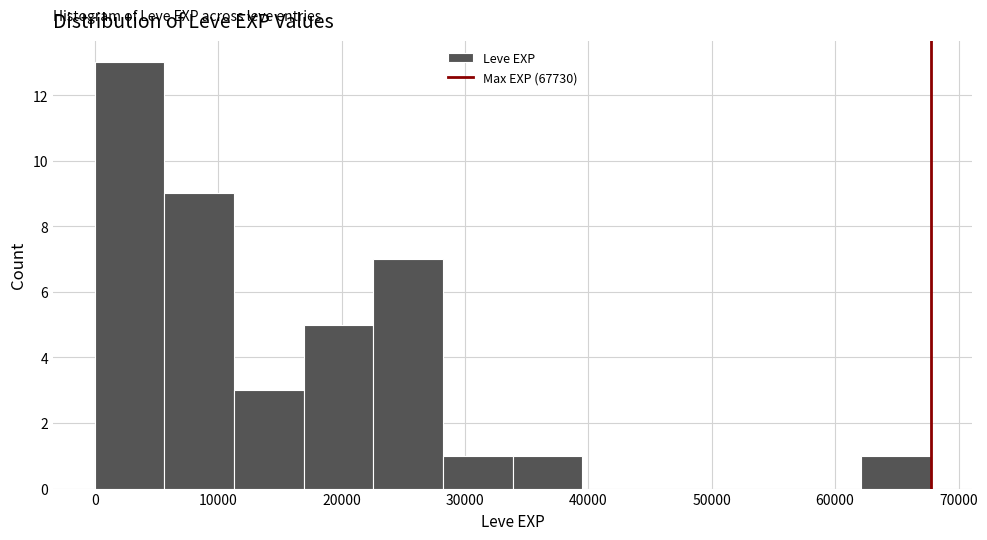

Which range on the x-axis has the tallest bar?

0 to 6000